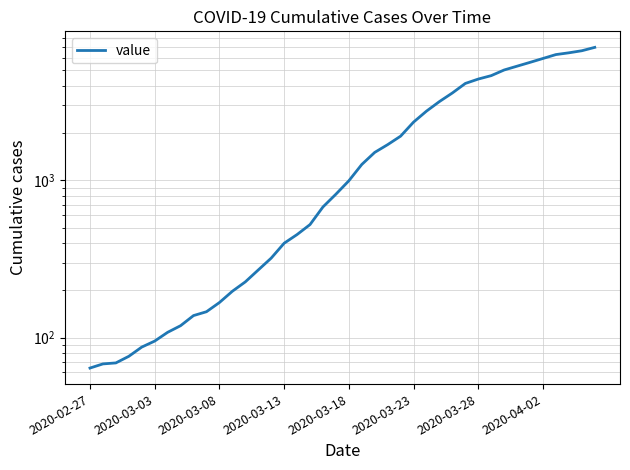

Reading right to left, extract all data points from this chart.

7004	6666	6468	6303	5954	5624	5319	5030	4630	4404	4130	3593	3168	2754	2345	1909	1686	1505	1261	993	816	677	523	452	398	320	269	226	197	167	146	138	119	108	95	87	76	69	68	64